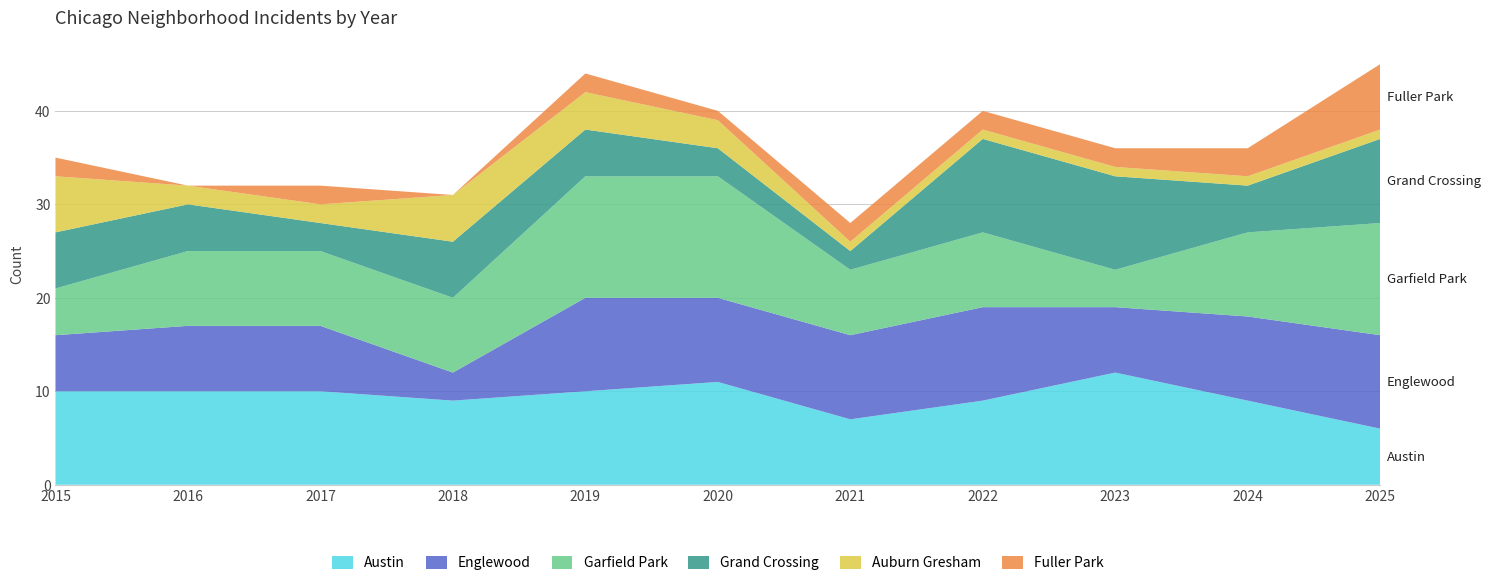

Reading left to right, list all the values displayed in this chart.

Austin: 10	10	10	9	10	11	7	9	12	9	6
Englewood: 6	7	7	3	10	9	9	10	7	9	10
Garfield Park: 5	8	8	8	13	13	7	8	4	9	12
Grand Crossing: 6	5	3	6	5	3	2	10	10	5	9
Auburn Gresham: 6	2	2	5	4	3	1	1	1	1	1
Fuller Park: 2	0	2	0	2	1	2	2	2	3	7